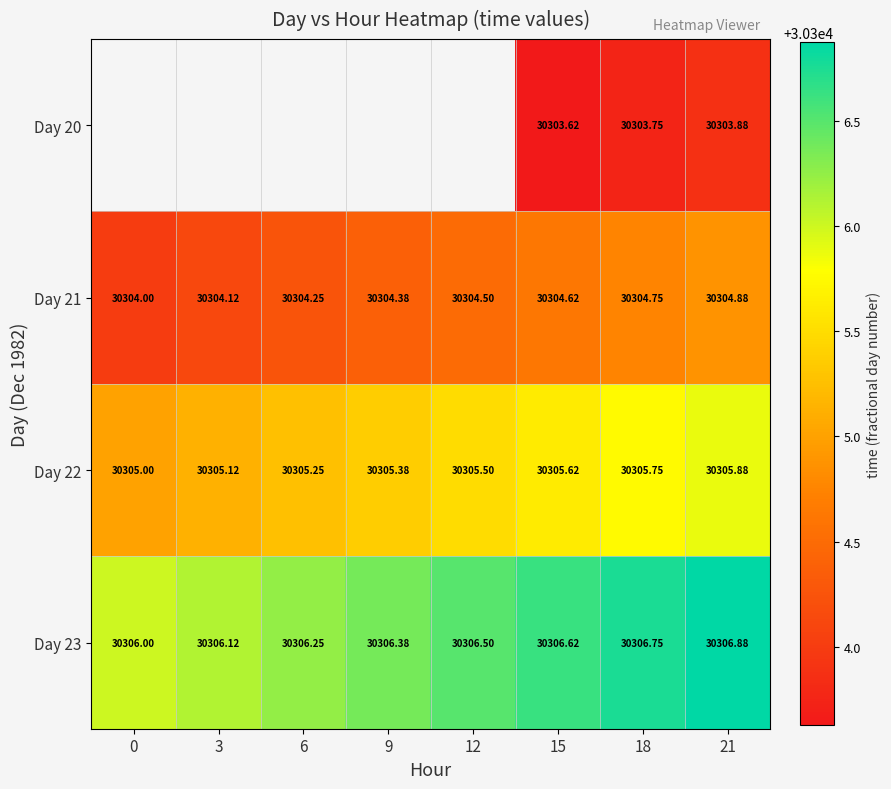

Is the value of Day 23 at 18 greater than the value of Day 22 at 6?

Yes